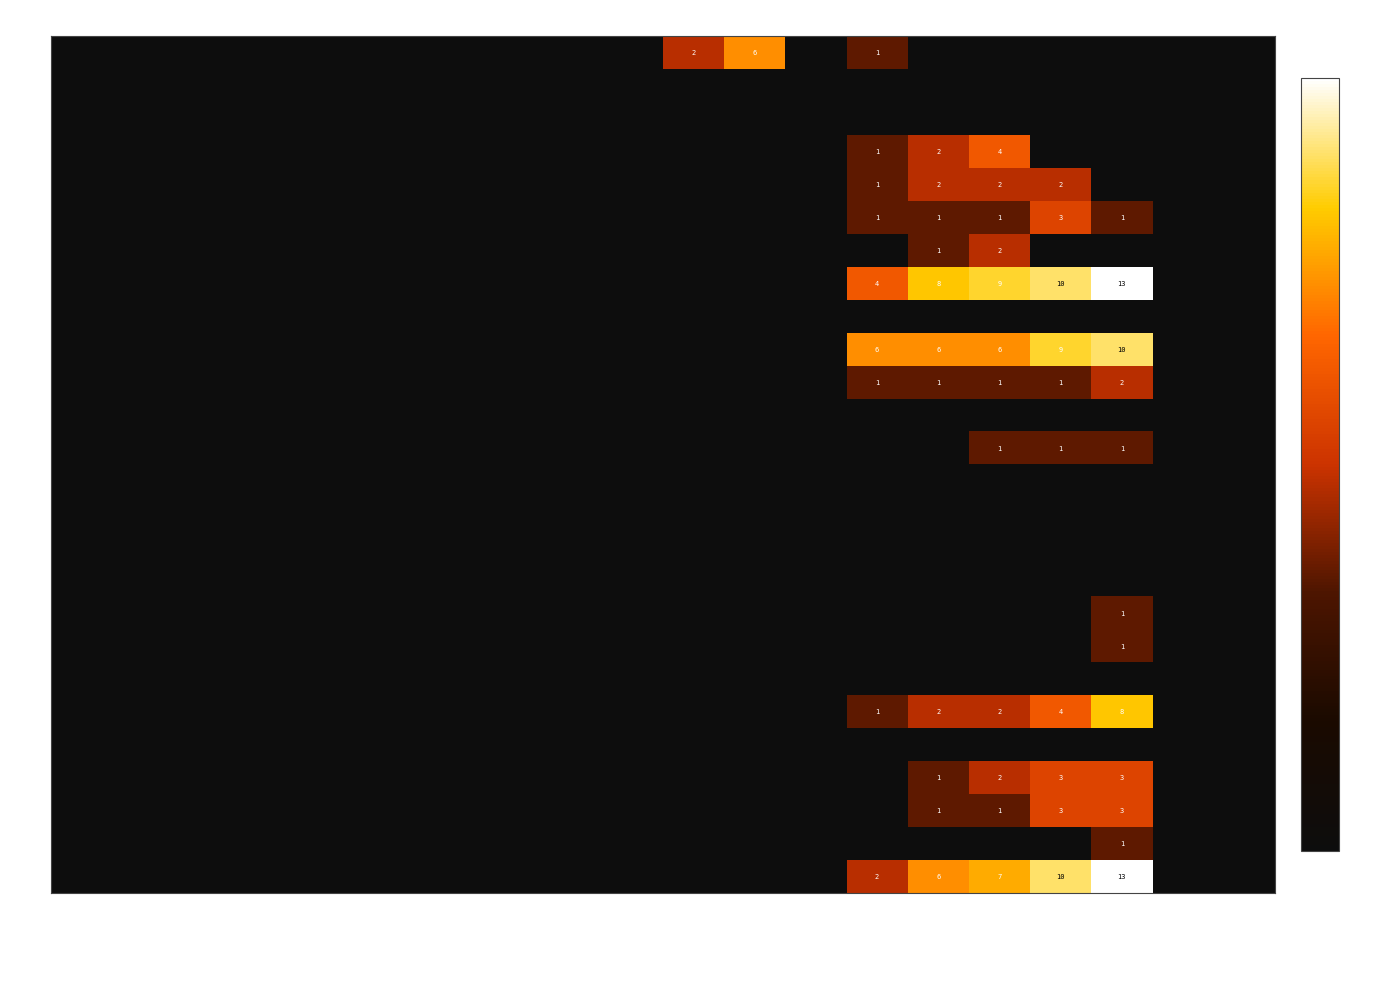

At which category is the sum across all series the highest?

2020-03-01